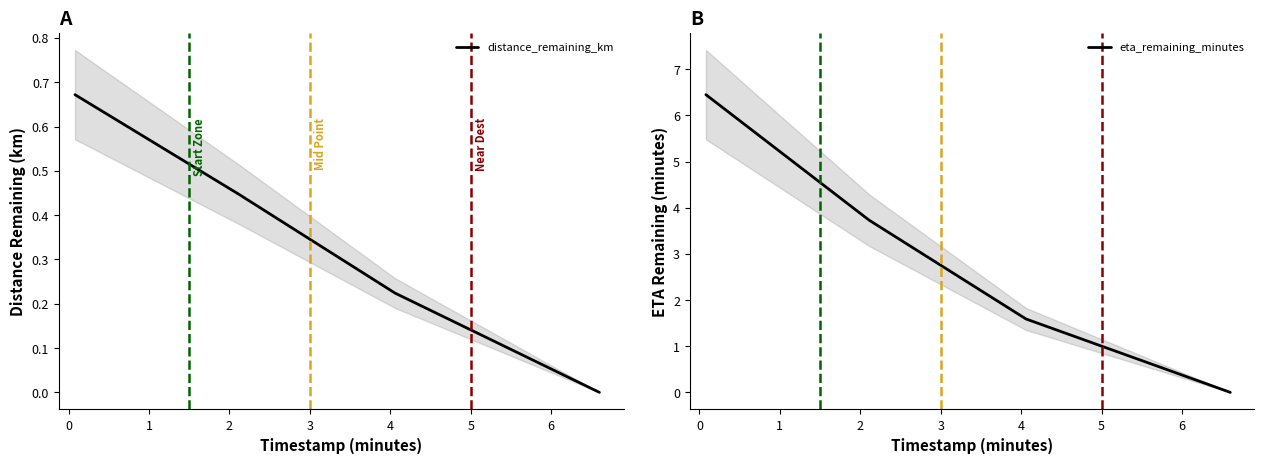

Reading left to right, what are all the values shown in this chart?

distance_remaining_km: 0.7	0.4	0.2	0.0
eta_remaining_minutes: 6.5	3.7	1.6	0.0